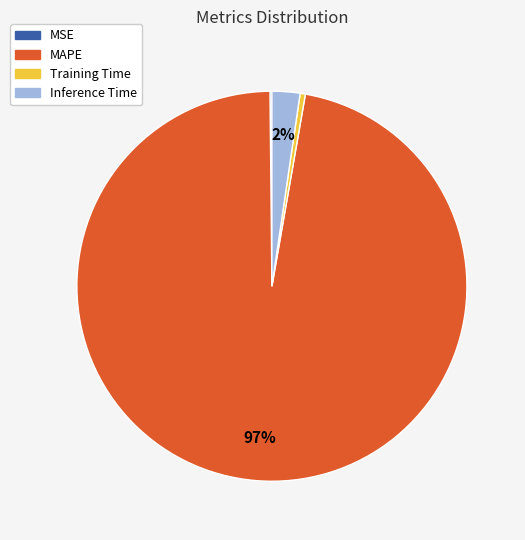

Is the sum of Inference Time and Training Time greater than half?

No